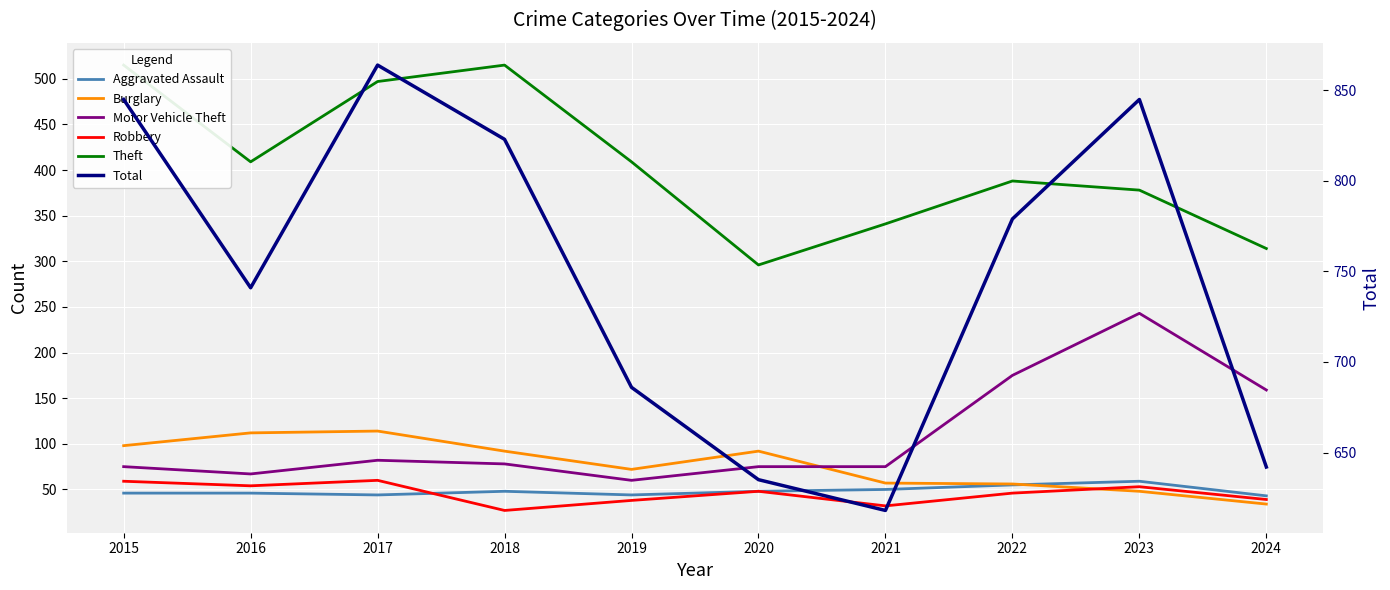

What is the sum of the Burglary values at 2016 and 2024?

146